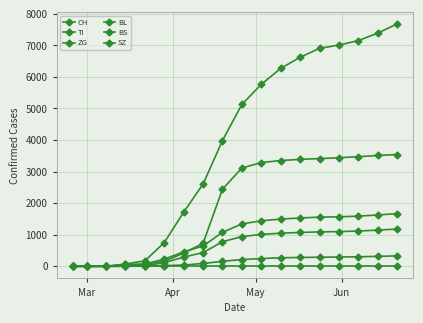

What is the value of the ZG point at the 8th from the left?

89